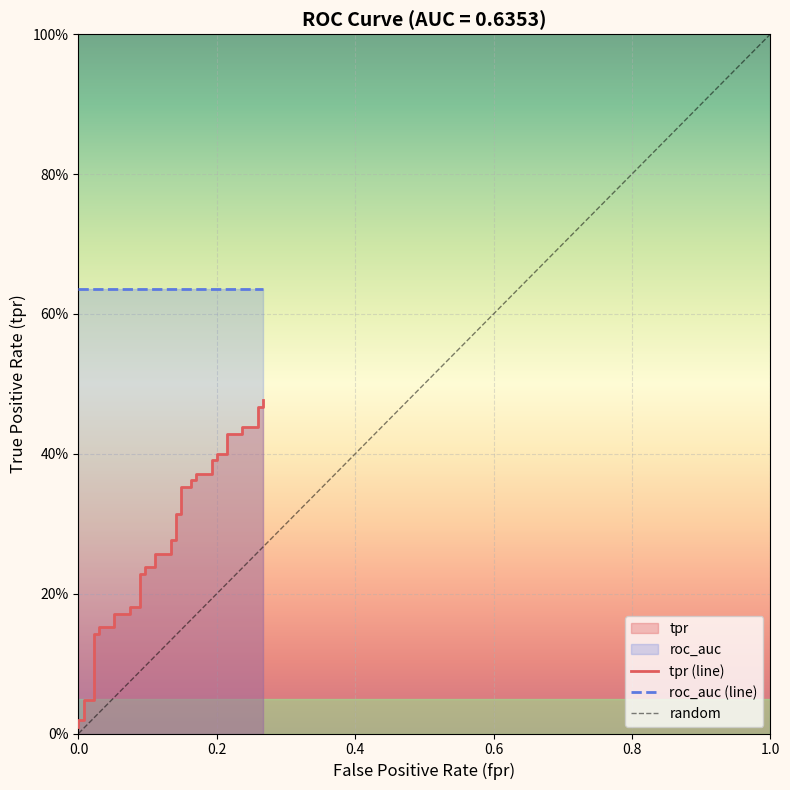

What is the difference between the second highest and second lowest values?

0.4